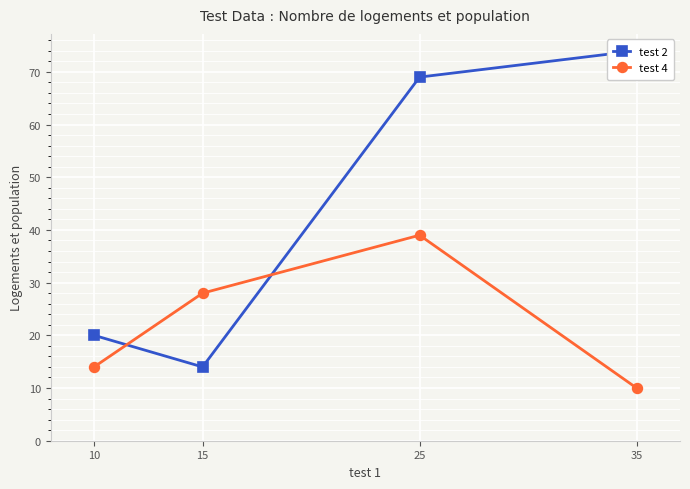

How many distinct data groups are displayed?

2